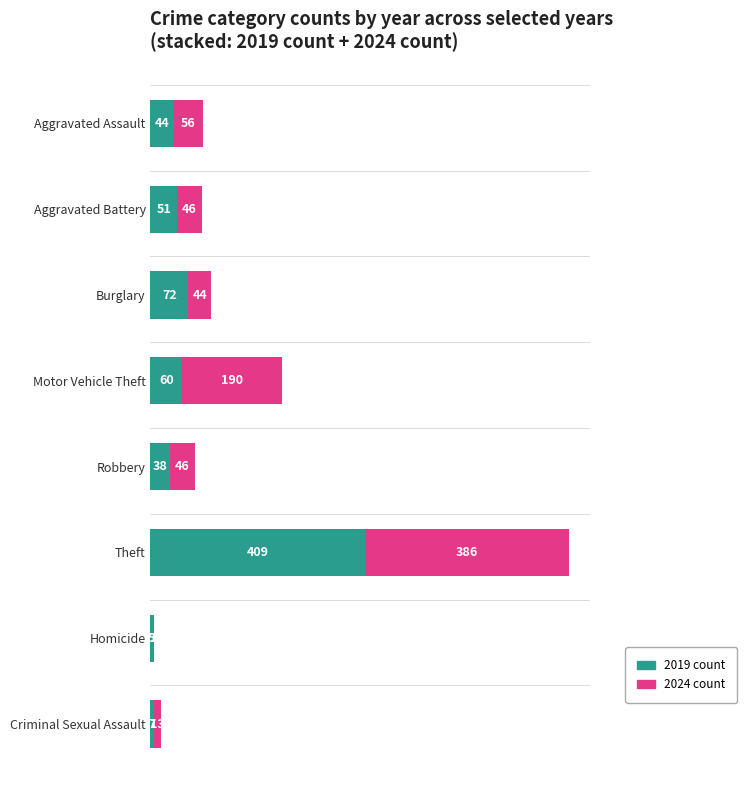

What is the maximum value for 2019 count?

409